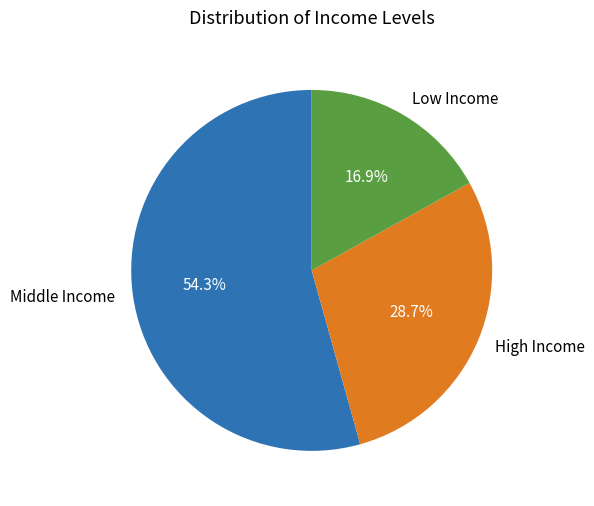

Count the number of slices in the pie.

3